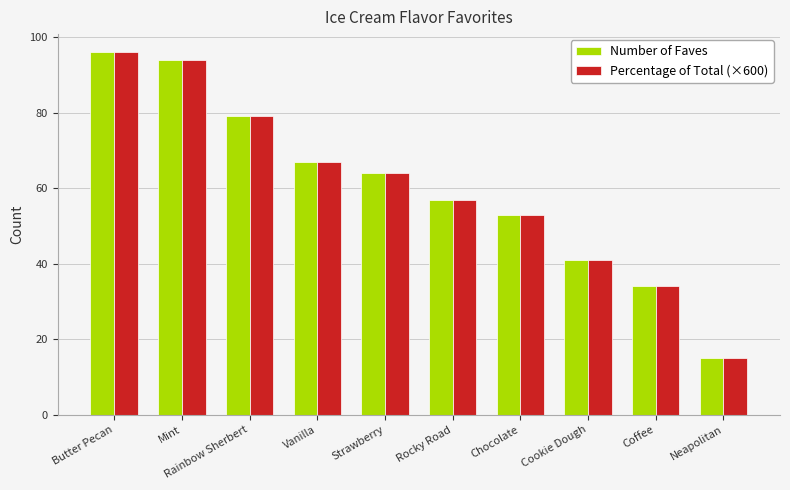

How many bars are there in each group?

2